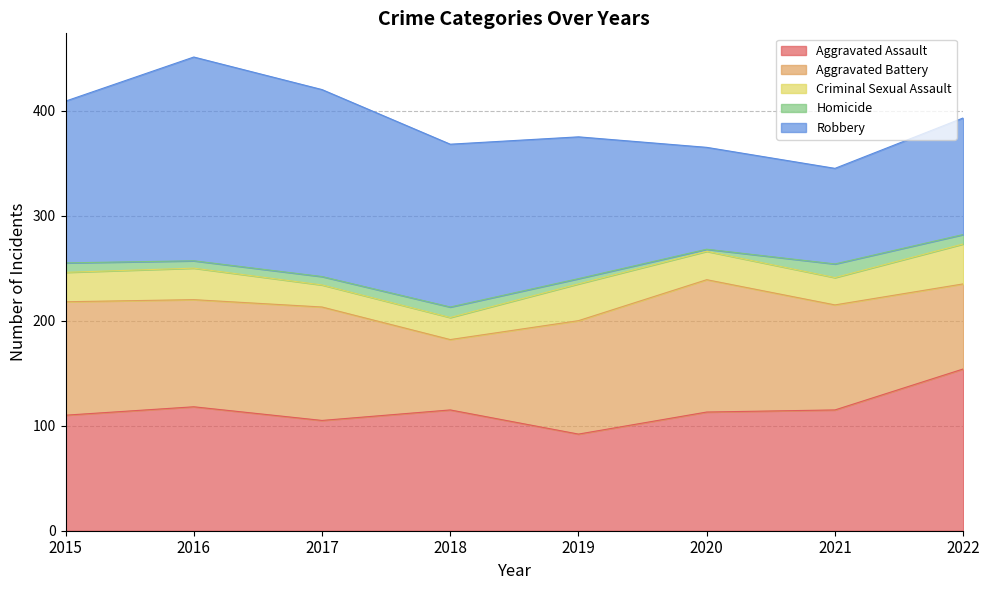

What are all the series names shown in the legend?

Aggravated Assault, Aggravated Battery, Criminal Sexual Assault, Homicide, Robbery